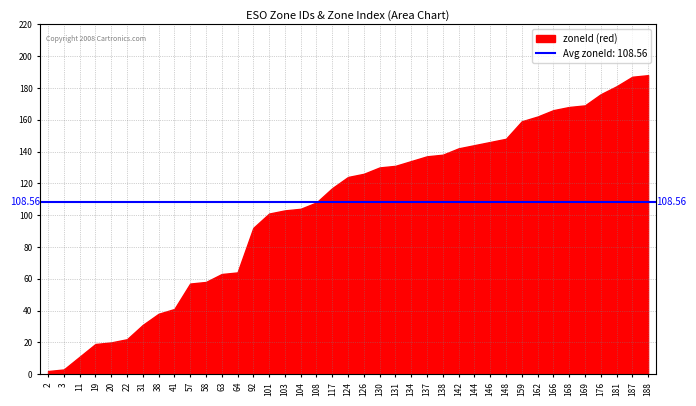

What is the difference between the maximum and minimum values in the zoneIndex series?

38